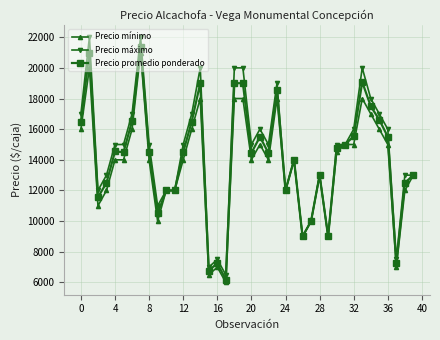

Which series has the widest spread of values?

Precio máximo